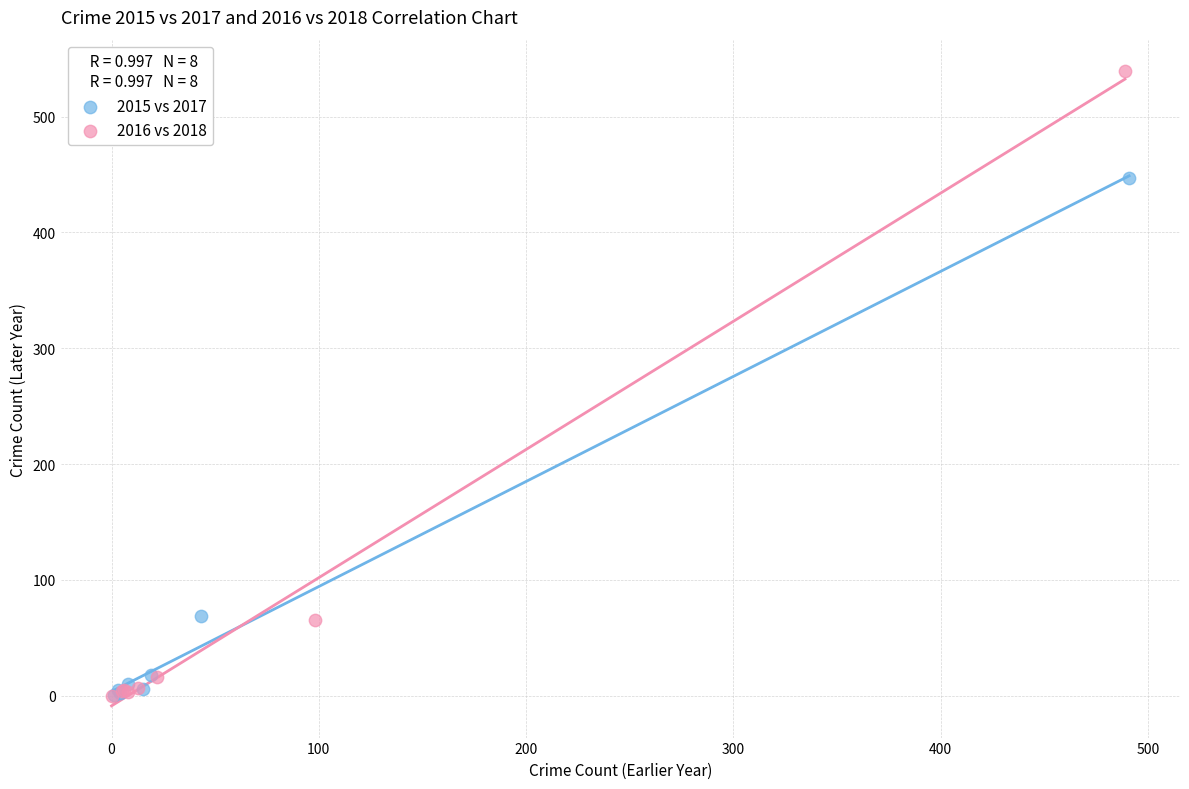

Which series reaches the maximum Y coordinate?

2016 vs 2018